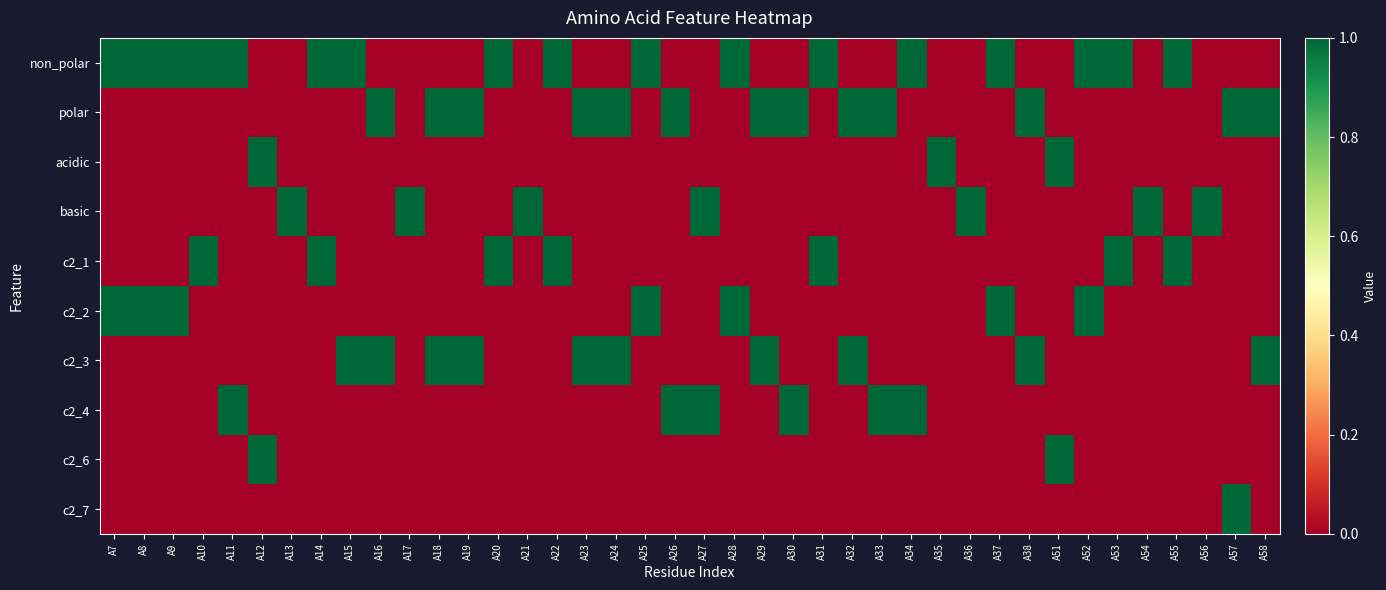

Reading right to left, transcribe all the data shown in this chart.

non_polar: A58=0	A57=0	A56=0	A55=1	A54=0	A53=1	A52=1	A51=0	A38=0	A37=1	A36=0	A35=0	A34=1	A33=0	A32=0	A31=1	A30=0	A29=0	A28=1	A27=0	A26=0	A25=1	A24=0	A23=0	A22=1	A21=0	A20=1	A19=0	A18=0	A17=0	A16=0	A15=1	A14=1	A13=0	A12=0	A11=1	A10=1	A9=1	A8=1	A7=1
polar: A58=1	A57=1	A56=0	A55=0	A54=0	A53=0	A52=0	A51=0	A38=1	A37=0	A36=0	A35=0	A34=0	A33=1	A32=1	A31=0	A30=1	A29=1	A28=0	A27=0	A26=1	A25=0	A24=1	A23=1	A22=0	A21=0	A20=0	A19=1	A18=1	A17=0	A16=1	A15=0	A14=0	A13=0	A12=0	A11=0	A10=0	A9=0	A8=0	A7=0
acidic: A58=0	A57=0	A56=0	A55=0	A54=0	A53=0	A52=0	A51=1	A38=0	A37=0	A36=0	A35=1	A34=0	A33=0	A32=0	A31=0	A30=0	A29=0	A28=0	A27=0	A26=0	A25=0	A24=0	A23=0	A22=0	A21=0	A20=0	A19=0	A18=0	A17=0	A16=0	A15=0	A14=0	A13=0	A12=1	A11=0	A10=0	A9=0	A8=0	A7=0
basic: A58=0	A57=0	A56=1	A55=0	A54=1	A53=0	A52=0	A51=0	A38=0	A37=0	A36=1	A35=0	A34=0	A33=0	A32=0	A31=0	A30=0	A29=0	A28=0	A27=1	A26=0	A25=0	A24=0	A23=0	A22=0	A21=1	A20=0	A19=0	A18=0	A17=1	A16=0	A15=0	A14=0	A13=1	A12=0	A11=0	A10=0	A9=0	A8=0	A7=0
c2_1: A58=0	A57=0	A56=0	A55=1	A54=0	A53=1	A52=0	A51=0	A38=0	A37=0	A36=0	A35=0	A34=0	A33=0	A32=0	A31=1	A30=0	A29=0	A28=0	A27=0	A26=0	A25=0	A24=0	A23=0	A22=1	A21=0	A20=1	A19=0	A18=0	A17=0	A16=0	A15=0	A14=1	A13=0	A12=0	A11=0	A10=1	A9=0	A8=0	A7=0
c2_2: A58=0	A57=0	A56=0	A55=0	A54=0	A53=0	A52=1	A51=0	A38=0	A37=1	A36=0	A35=0	A34=0	A33=0	A32=0	A31=0	A30=0	A29=0	A28=1	A27=0	A26=0	A25=1	A24=0	A23=0	A22=0	A21=0	A20=0	A19=0	A18=0	A17=0	A16=0	A15=0	A14=0	A13=0	A12=0	A11=0	A10=0	A9=1	A8=1	A7=1
c2_3: A58=1	A57=0	A56=0	A55=0	A54=0	A53=0	A52=0	A51=0	A38=1	A37=0	A36=0	A35=0	A34=0	A33=0	A32=1	A31=0	A30=0	A29=1	A28=0	A27=0	A26=0	A25=0	A24=1	A23=1	A22=0	A21=0	A20=0	A19=1	A18=1	A17=0	A16=1	A15=1	A14=0	A13=0	A12=0	A11=0	A10=0	A9=0	A8=0	A7=0
c2_4: A58=0	A57=0	A56=0	A55=0	A54=0	A53=0	A52=0	A51=0	A38=0	A37=0	A36=0	A35=0	A34=1	A33=1	A32=0	A31=0	A30=1	A29=0	A28=0	A27=1	A26=1	A25=0	A24=0	A23=0	A22=0	A21=0	A20=0	A19=0	A18=0	A17=0	A16=0	A15=0	A14=0	A13=0	A12=0	A11=1	A10=0	A9=0	A8=0	A7=0
c2_6: A58=0	A57=0	A56=0	A55=0	A54=0	A53=0	A52=0	A51=1	A38=0	A37=0	A36=0	A35=0	A34=0	A33=0	A32=0	A31=0	A30=0	A29=0	A28=0	A27=0	A26=0	A25=0	A24=0	A23=0	A22=0	A21=0	A20=0	A19=0	A18=0	A17=0	A16=0	A15=0	A14=0	A13=0	A12=1	A11=0	A10=0	A9=0	A8=0	A7=0
c2_7: A58=0	A57=1	A56=0	A55=0	A54=0	A53=0	A52=0	A51=0	A38=0	A37=0	A36=0	A35=0	A34=0	A33=0	A32=0	A31=0	A30=0	A29=0	A28=0	A27=0	A26=0	A25=0	A24=0	A23=0	A22=0	A21=0	A20=0	A19=0	A18=0	A17=0	A16=0	A15=0	A14=0	A13=0	A12=0	A11=0	A10=0	A9=0	A8=0	A7=0